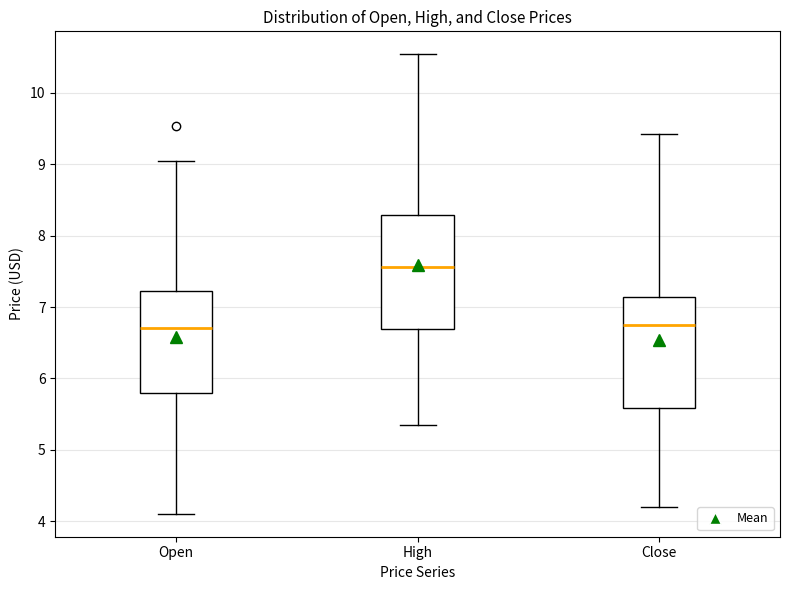

Where is the lower edge of the box for High on the y-axis? The values are not printed on the chart, so give them approximately, as read against the axis.

6.7